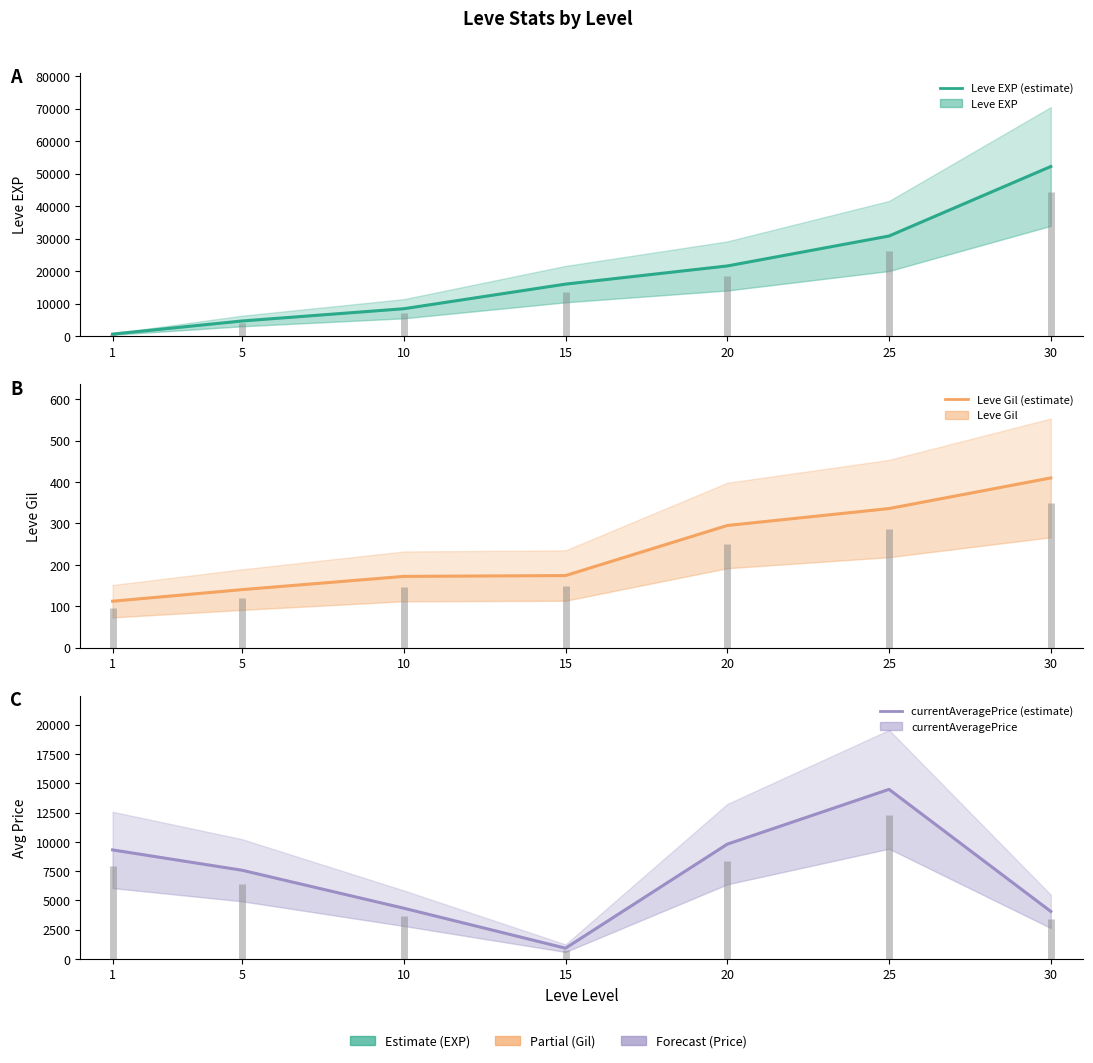

Reading left to right, transcribe all the data shown in this chart.

Leve EXP: 1=630	5=4660	10=8430	15=16010	20=21600	25=30820	30=52220
Leve Gil: 1=112	5=140	10=172	15=174	20=295	25=336	30=410
currentAveragePrice: 1=9310	5=7576	10=4334	15=921	20=9800	25=14479	30=4059